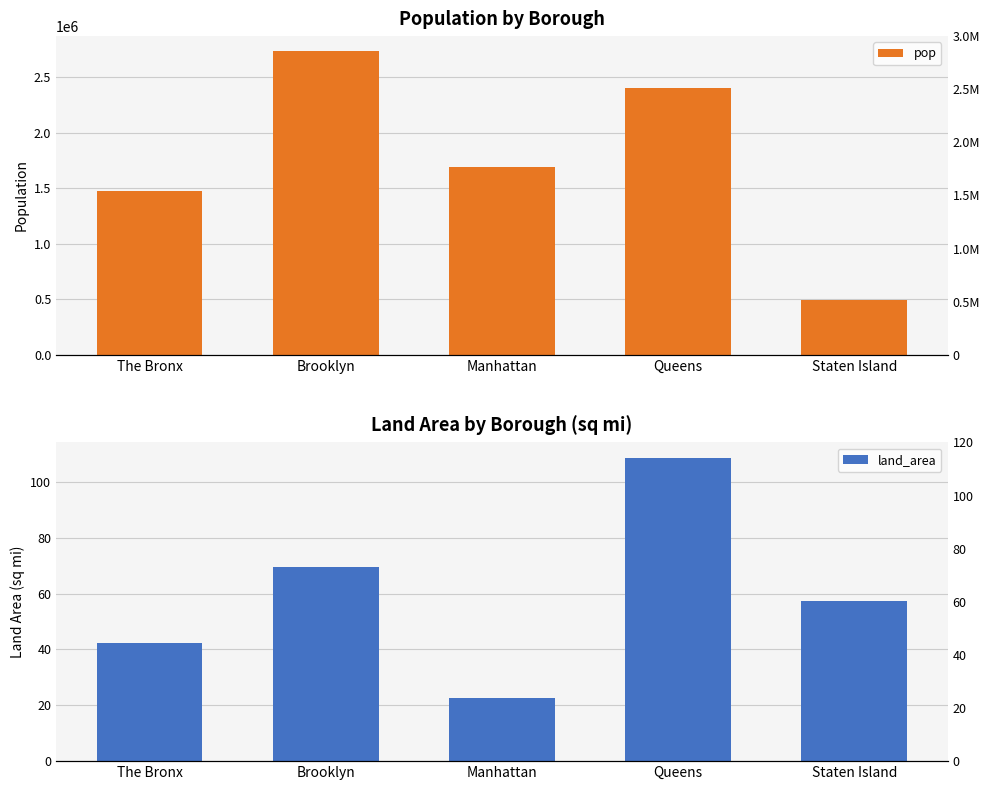

Is the value of land_area at Manhattan greater than the value of pop at The Bronx?

No